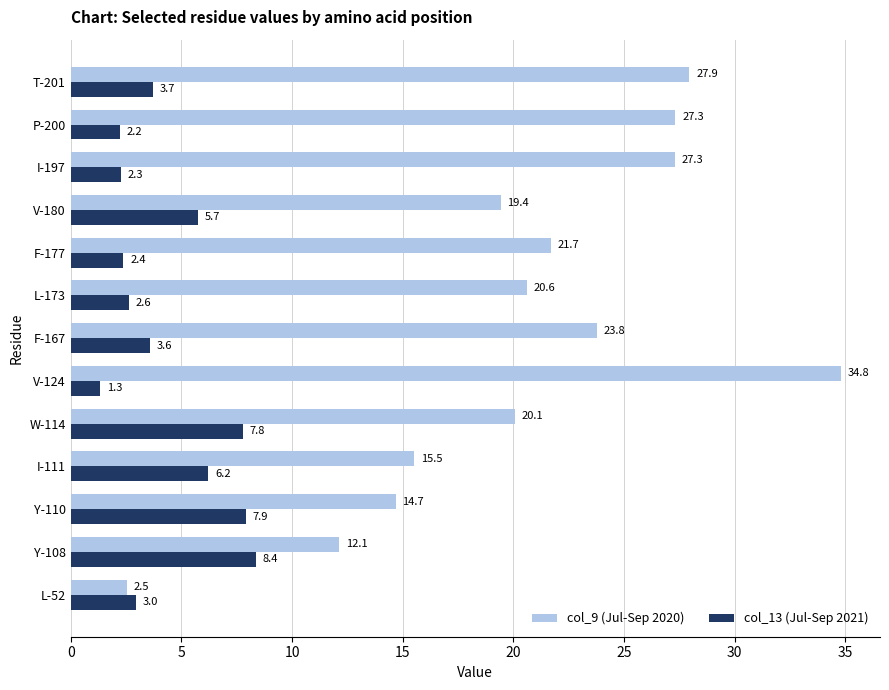

At which category is the sum across all series the highest?

V-124